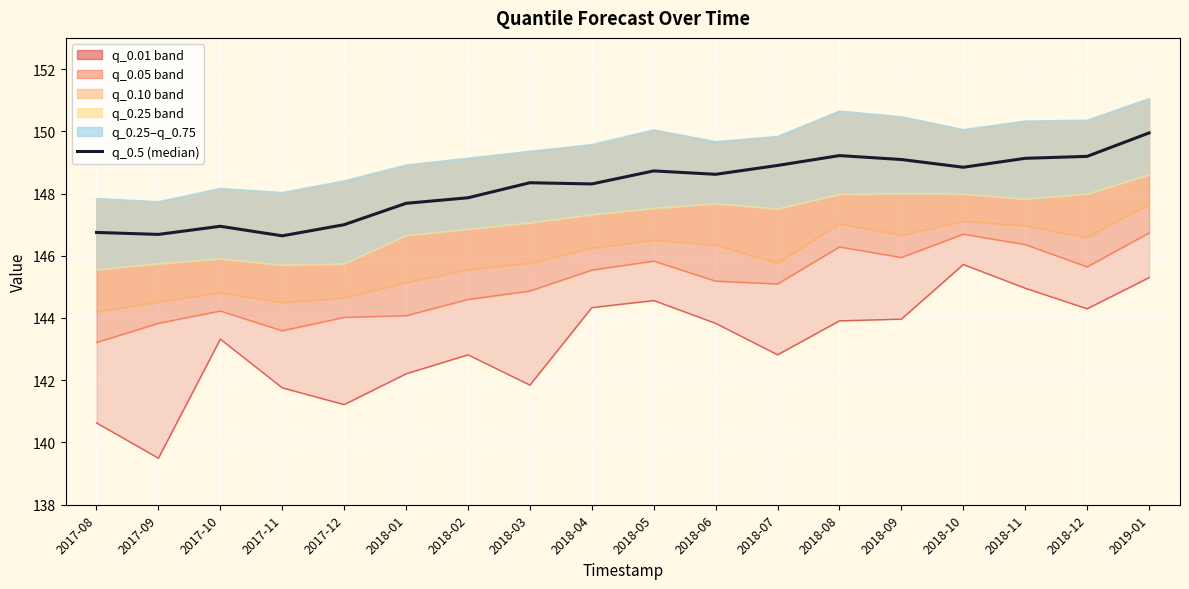

At which label is the value closest to 148?

2018-02